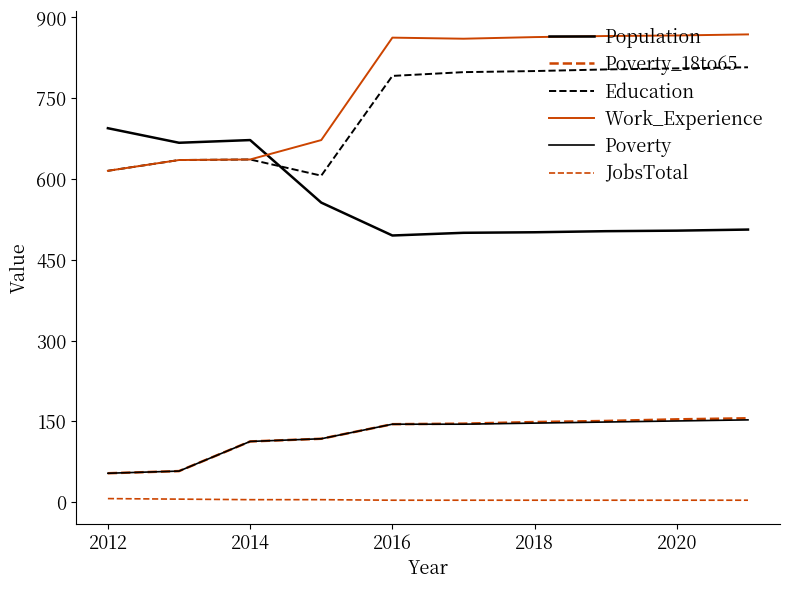

How many series are shown in this chart?

6